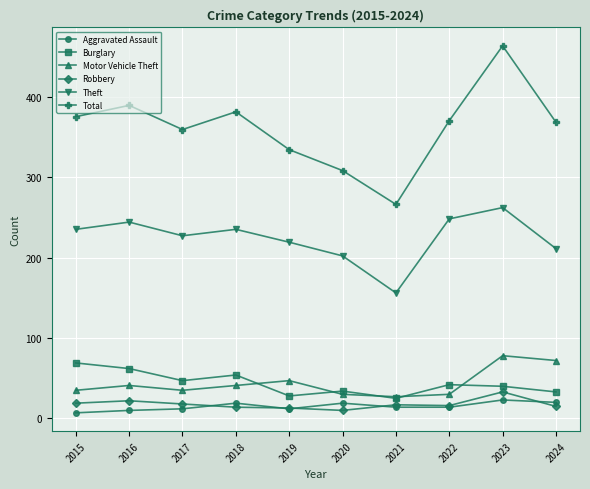

Rank the series at 2017 from lowest to highest value.

Aggravated Assault, Robbery, Motor Vehicle Theft, Burglary, Theft, Total